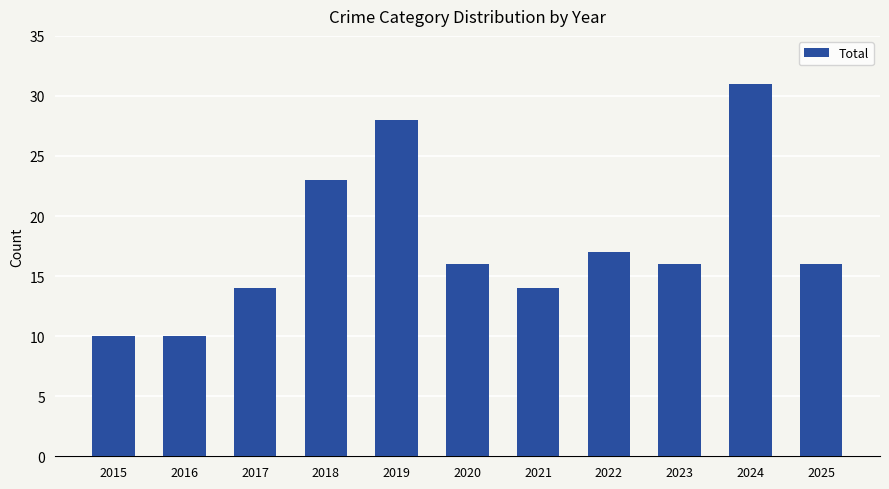

What is the approximate value at 2017?

14